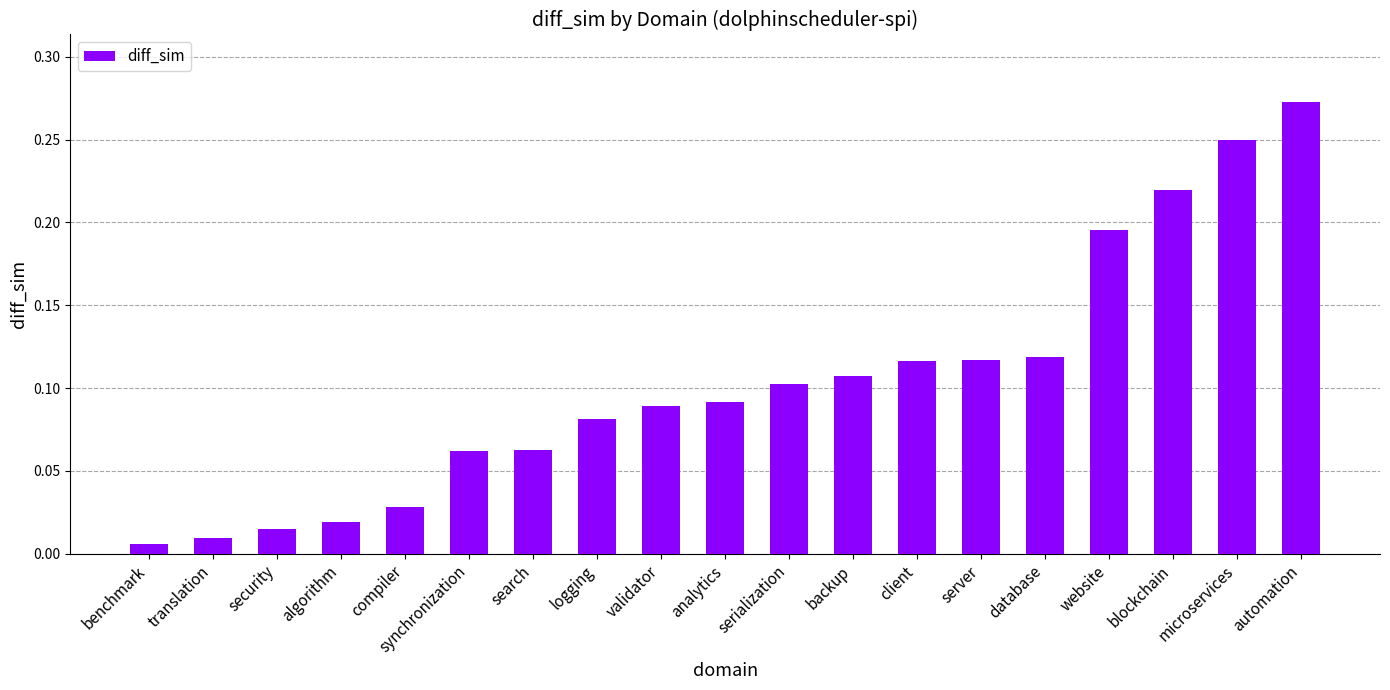

Is it true that the value at logging is 0.1?

True